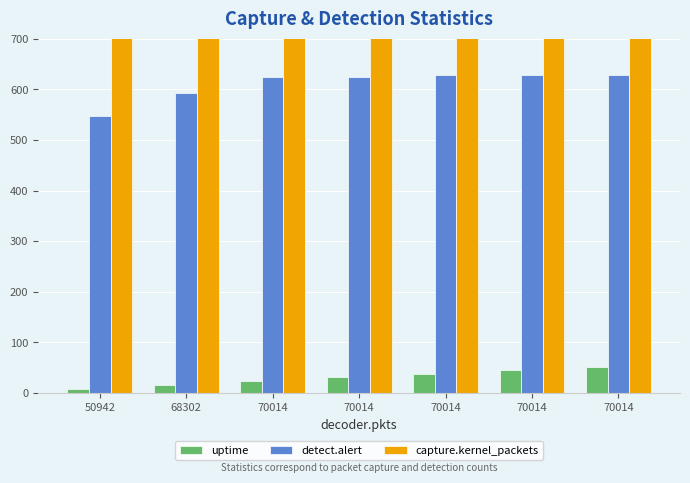

Count the uptime values in the range 16 to 45.

5